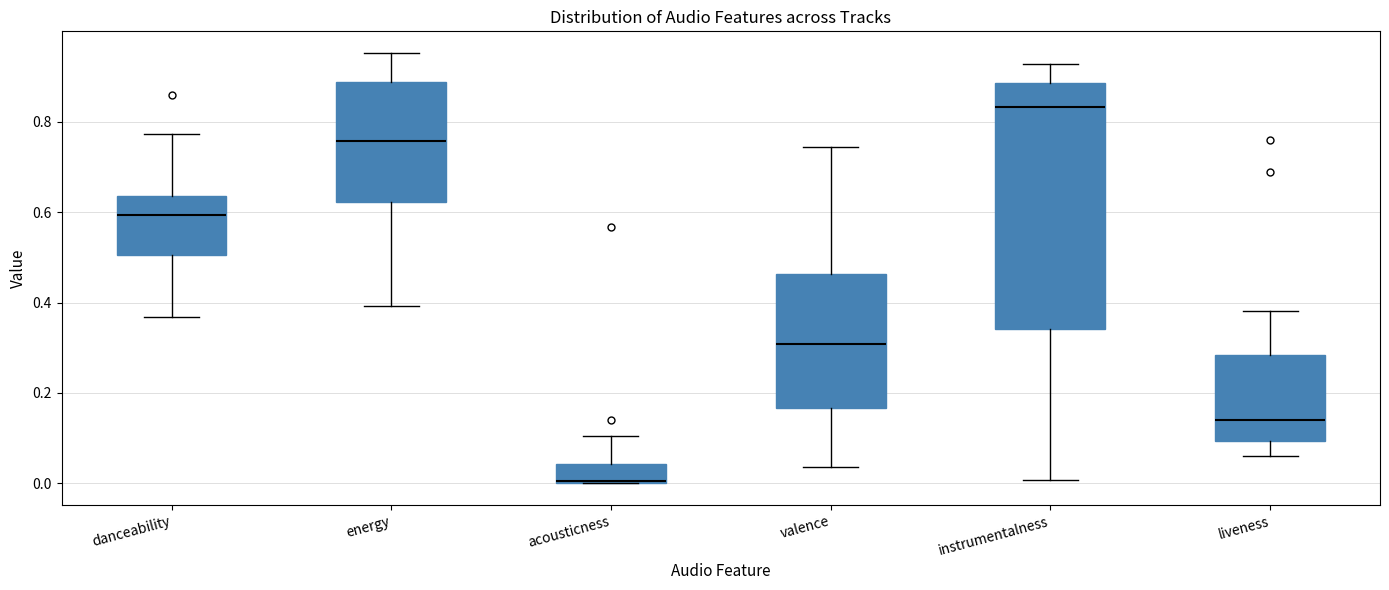

Where is the upper edge of the box for acousticness on the y-axis? The values are not printed on the chart, so give them approximately, as read against the axis.

0.04